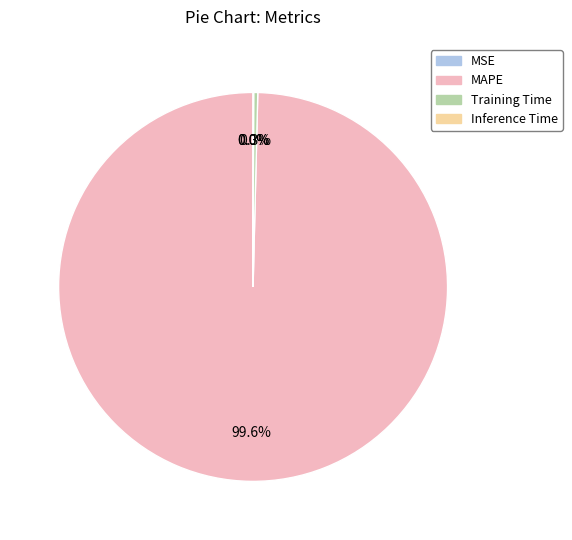

Is there any slice that represents more than half of the pie?

Yes